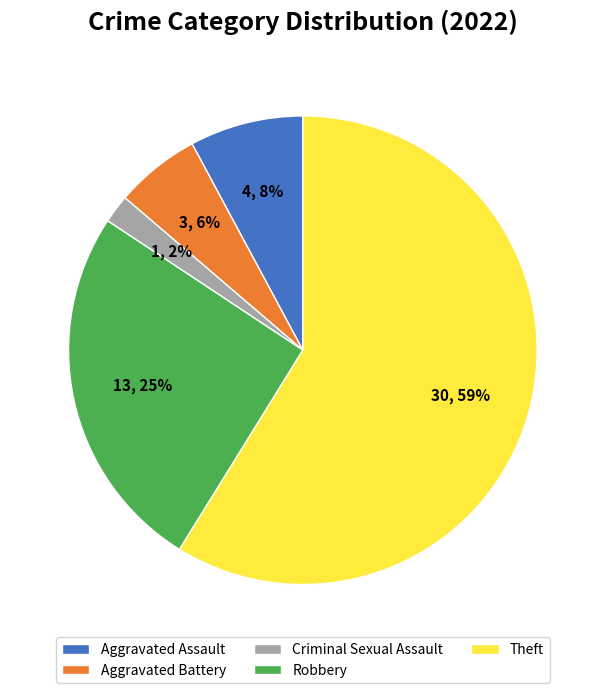

What is the smallest slice in the pie chart?

Criminal Sexual Assault